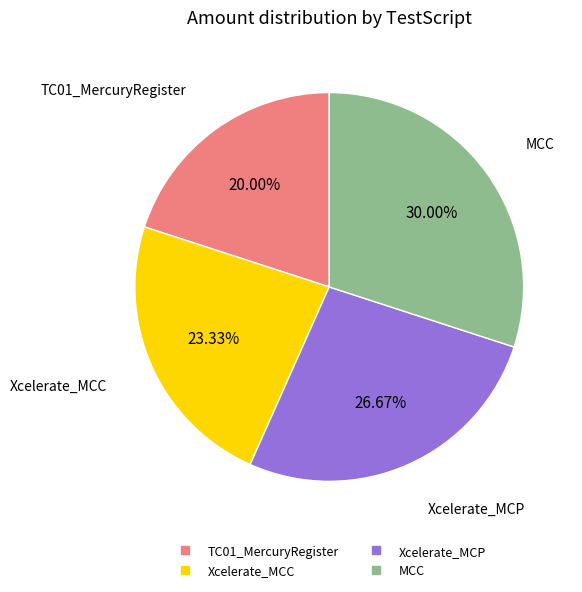

To the nearest percent, what portion does MCC represent?

30%